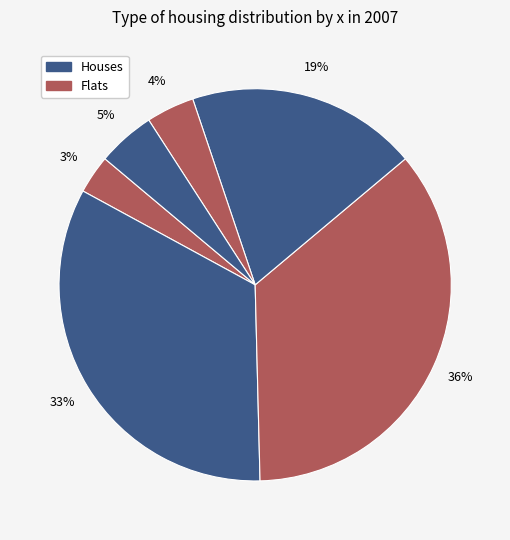

How many slices are in this pie chart?

6